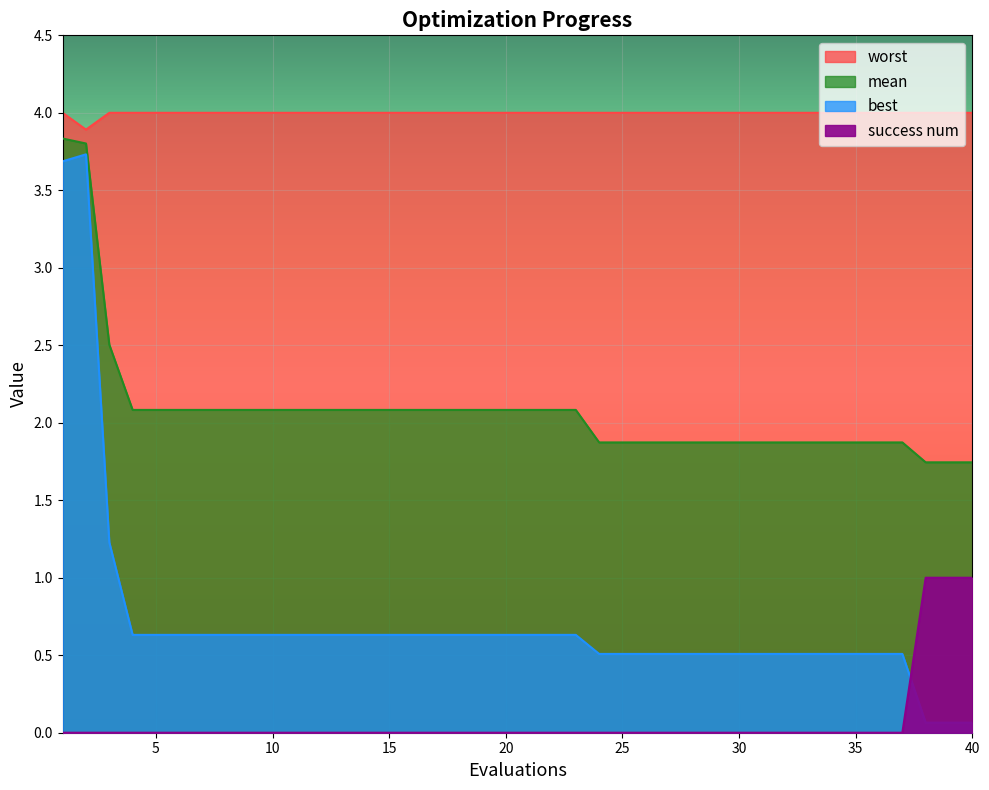

What is the minimum value for best?

0.1